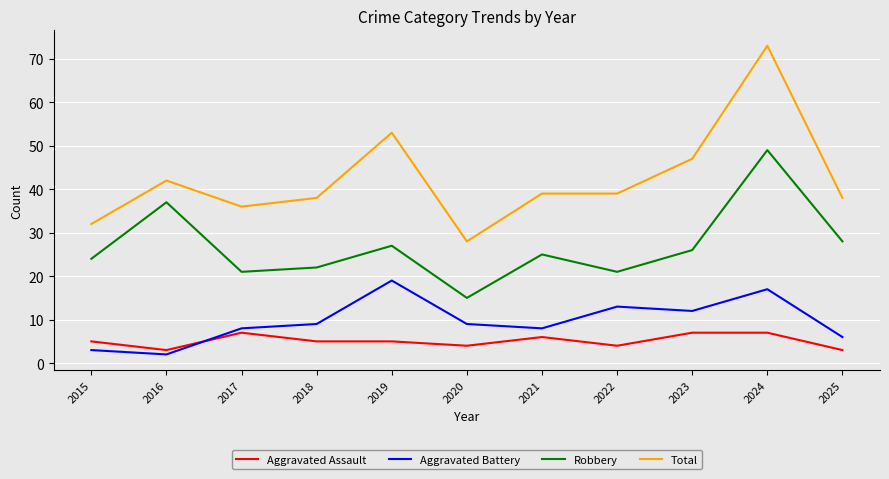

At which category is the sum across all series the highest?

2024